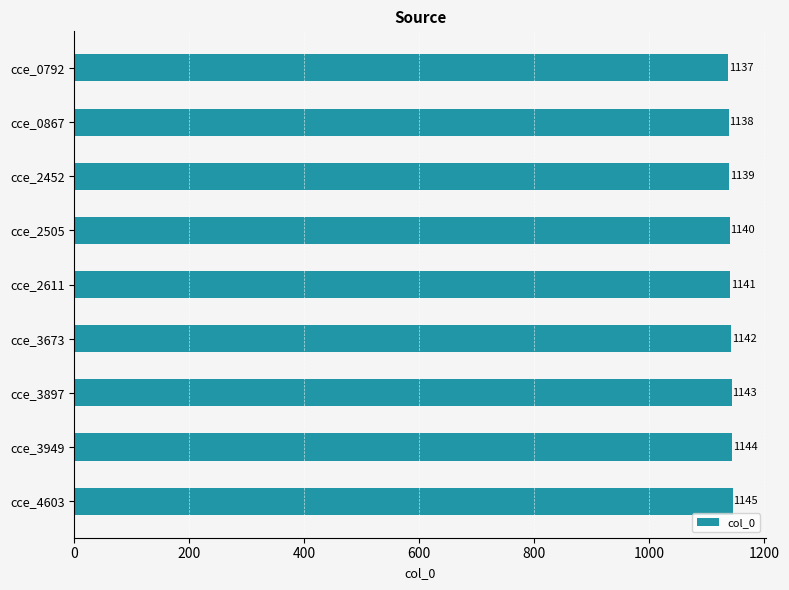

Reading top to bottom, extract all data points from this chart.

1137	1138	1139	1140	1141	1142	1143	1144	1145